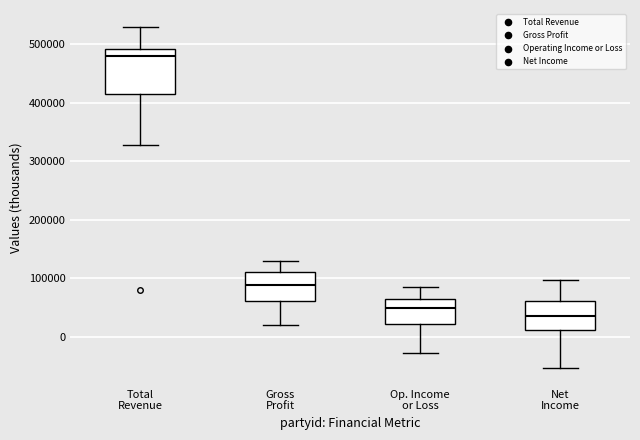

Where does the upper whisker of the box for Op. Income or Loss end on the y-axis? The values are not printed on the chart, so give them approximately, as read against the axis.

80000